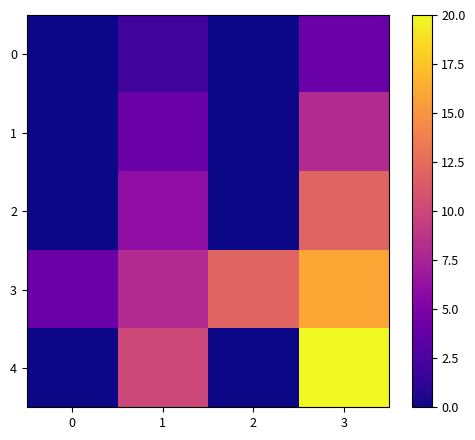

Which has a higher value, 2 or 1?

1